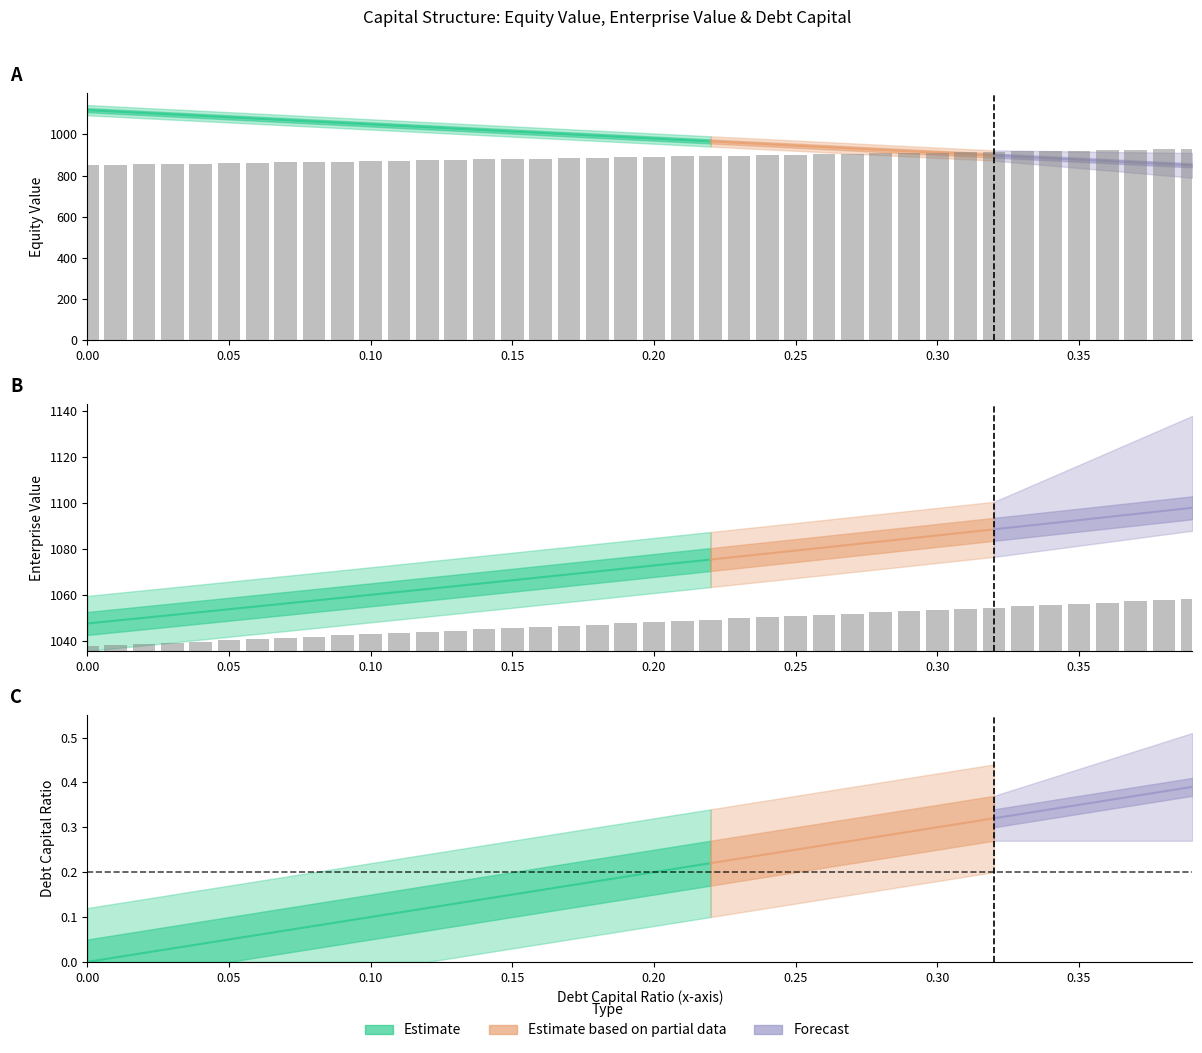

At how many categories does at least one series exceed 131?

40